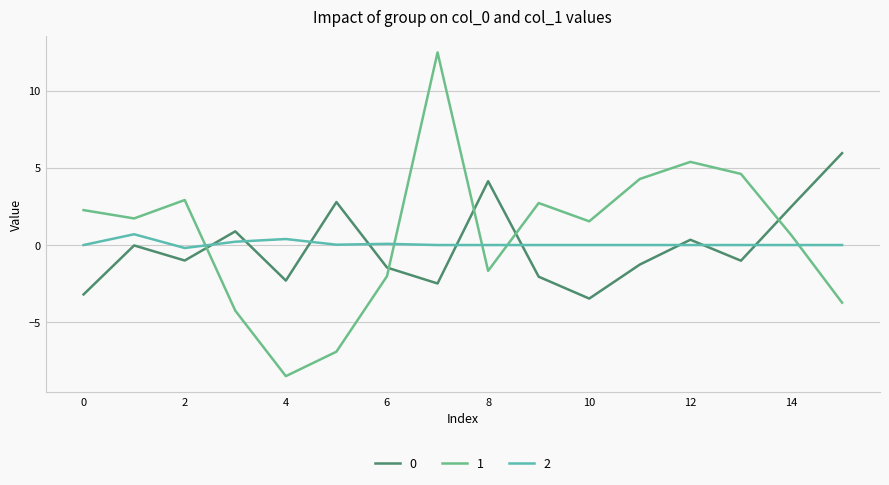

What is the lowest value of the 1 series?

-8.5